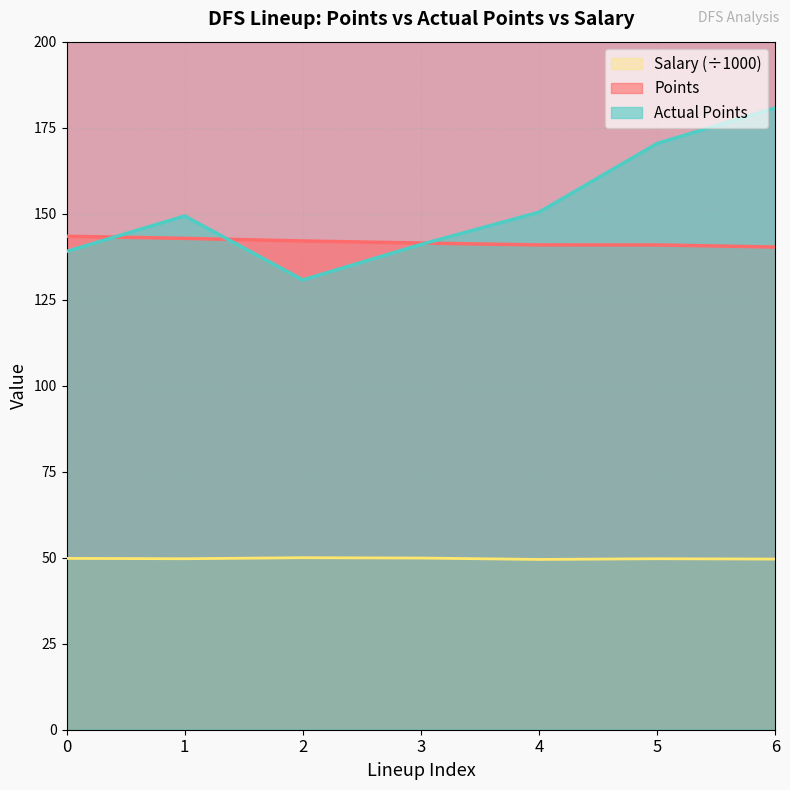

True or false: Actual_Points and Salary cross at least once.

False